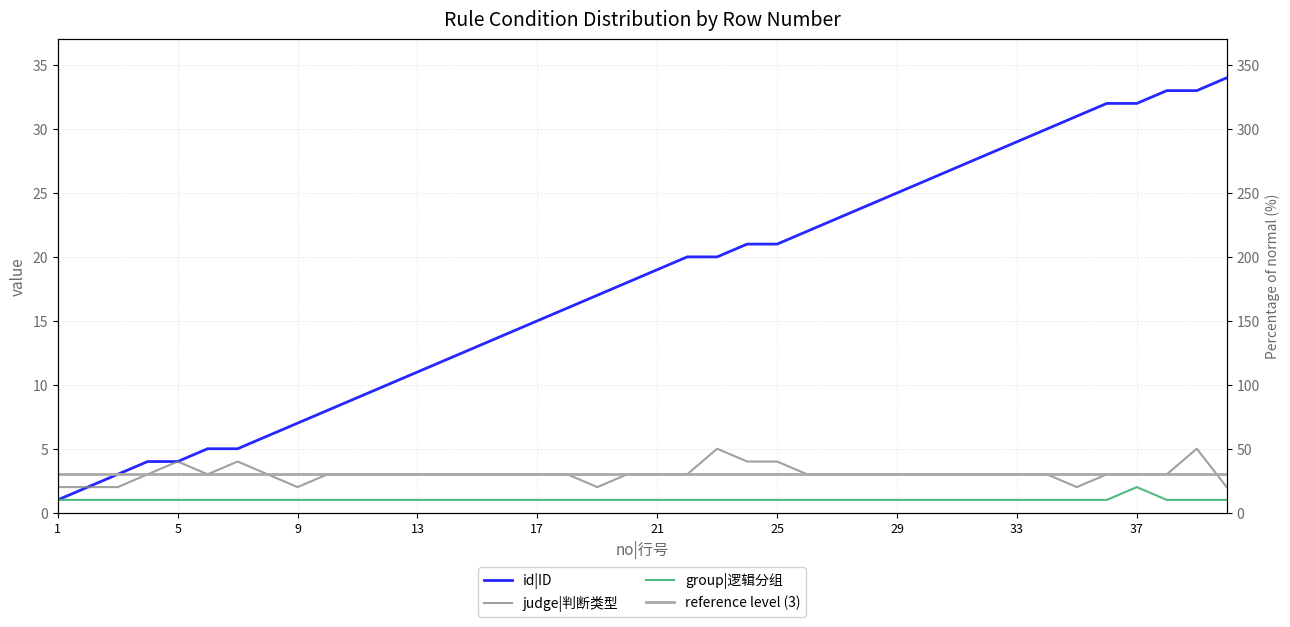

List the series in order of their peak value, highest first.

id|ID, judge|判断类型, group|逻辑分组